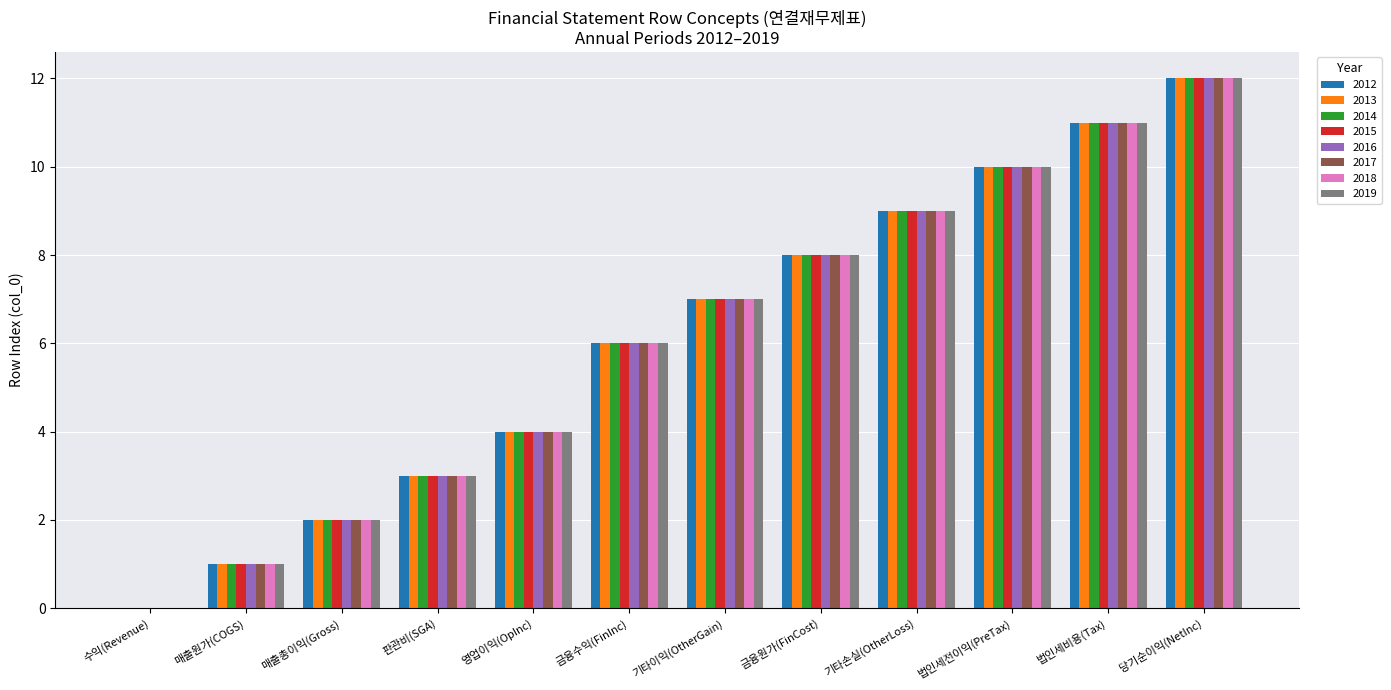

Is it true that 2014 equals 1 at 매출원가(COGS)?

True